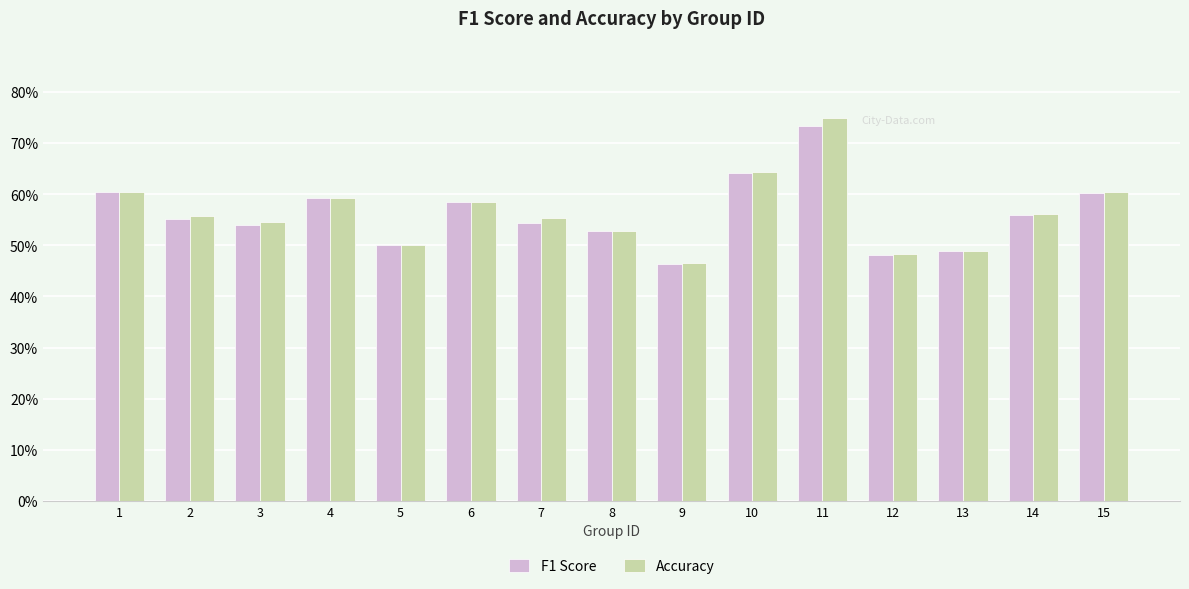

The F1 Score series shows 0.3 at 15. True or false?

False